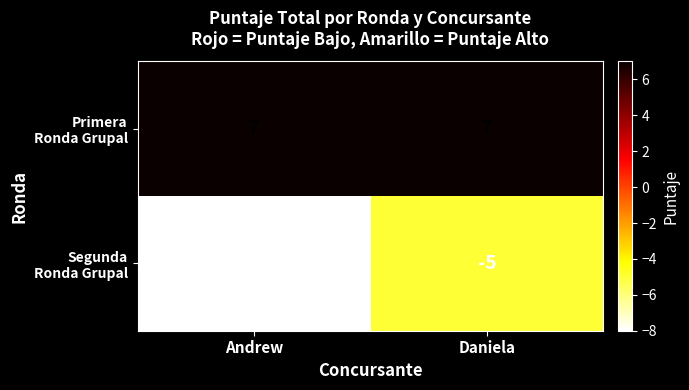

At which category is the sum across all series the highest?

Daniela